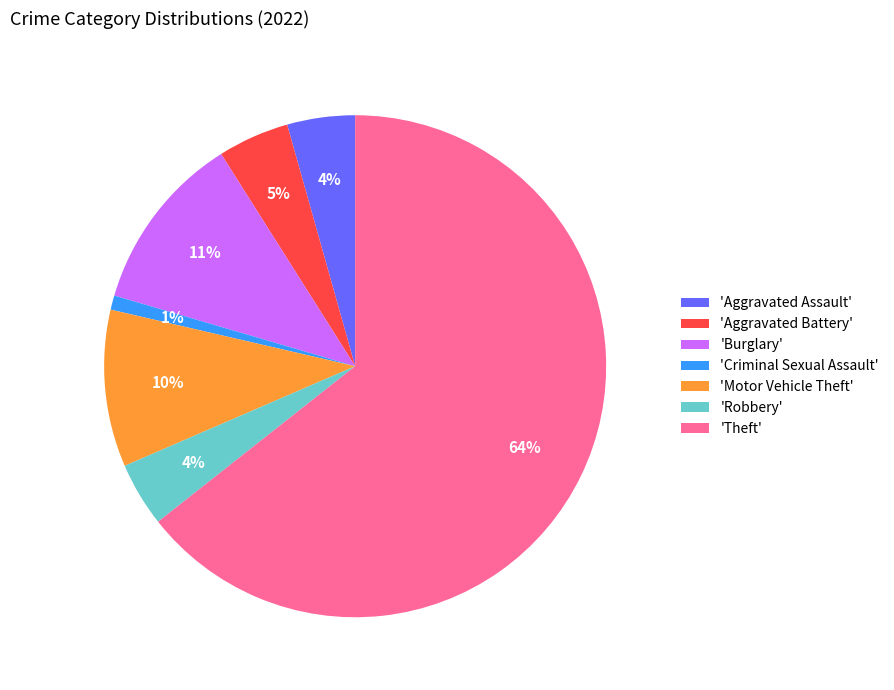

How many segments does this pie chart have?

7